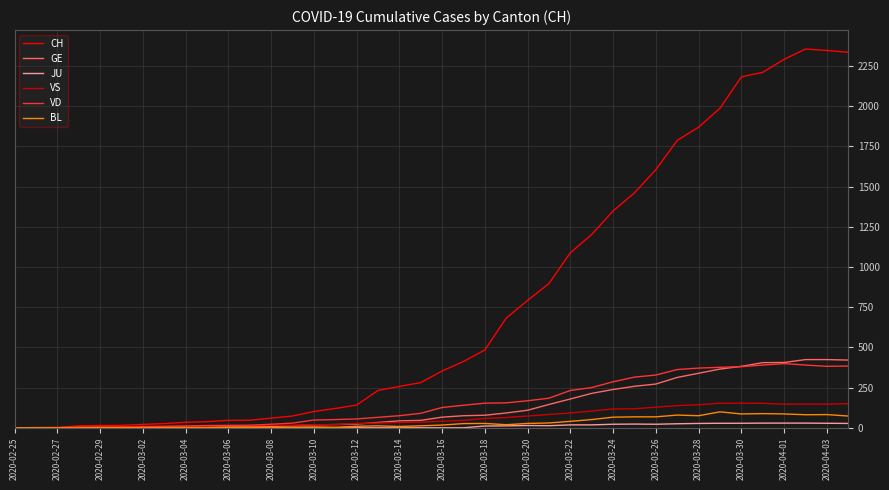

Is this an area chart (filled region under the line)?

No